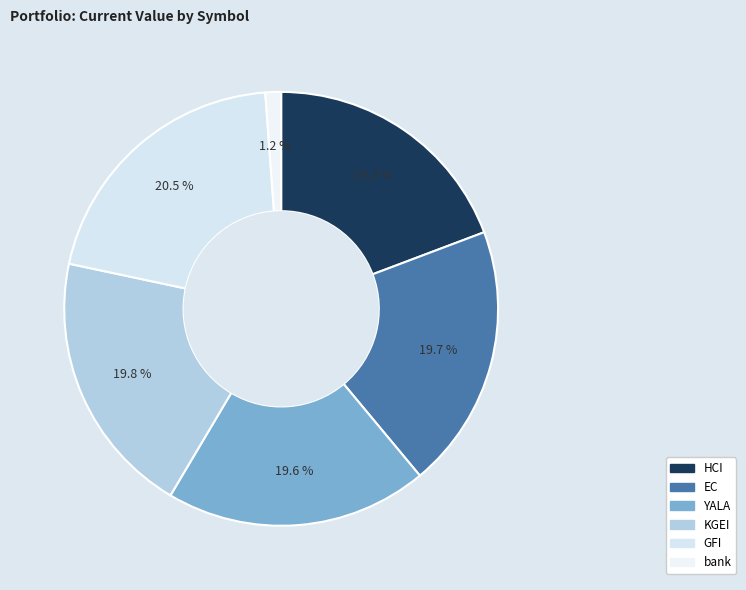

Is it true that KGEI is 20% of the pie?

True